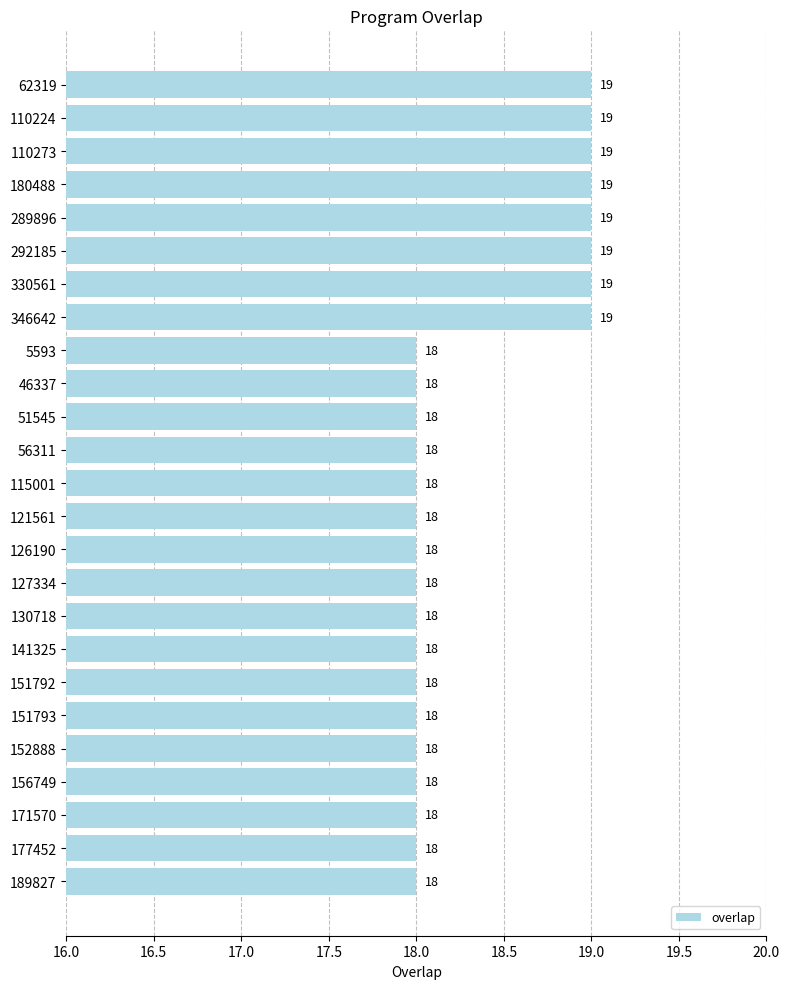

Count the values in the range 18 to 19.

25